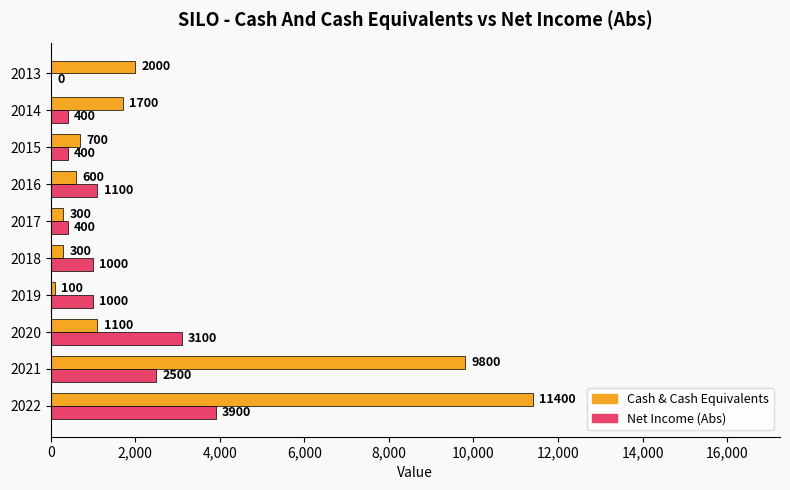

What is the approximate value of Cash & Cash Equivalents at 2022?

11400